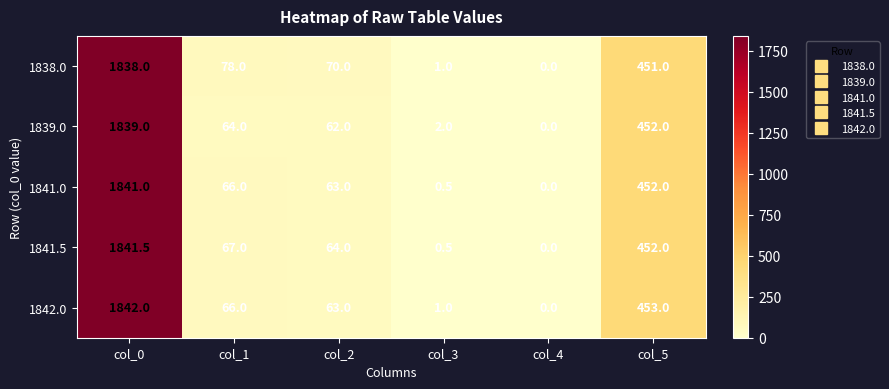

At which category is the sum across all series the highest?

col_0